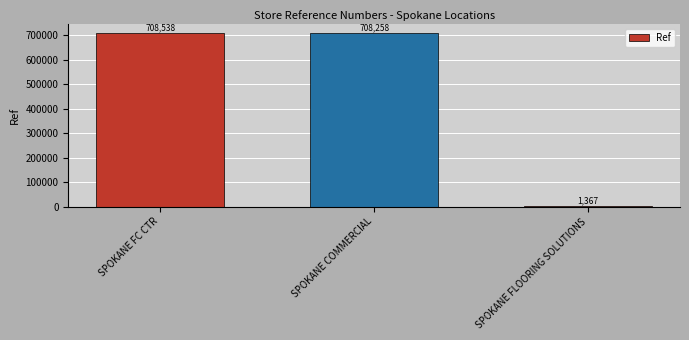

What is the maximum value shown in the chart?

708538